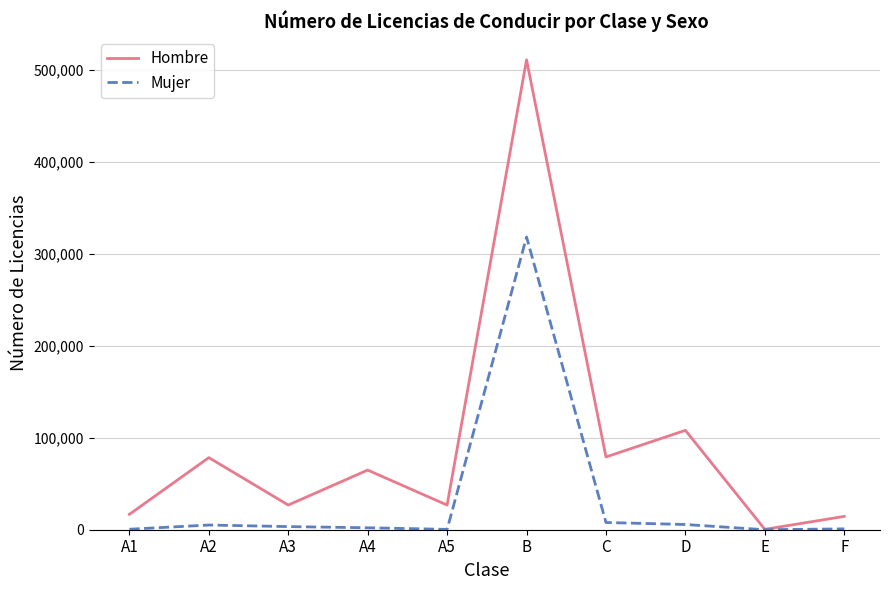

What is the sum of the Mujer values at A1 and F?

1463